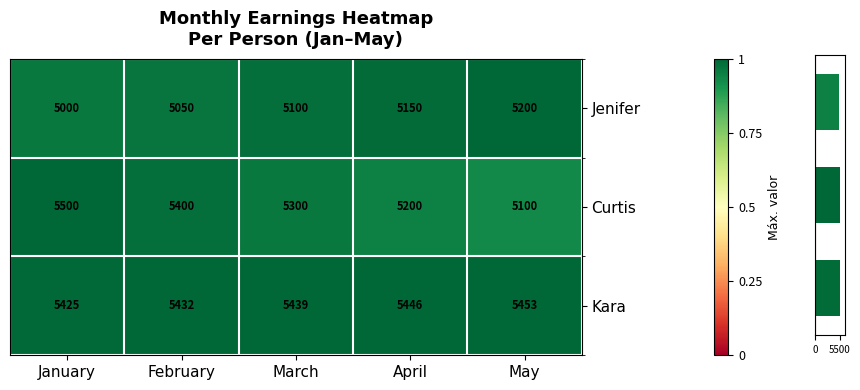

What is the lowest value of the Curtis series?

5100